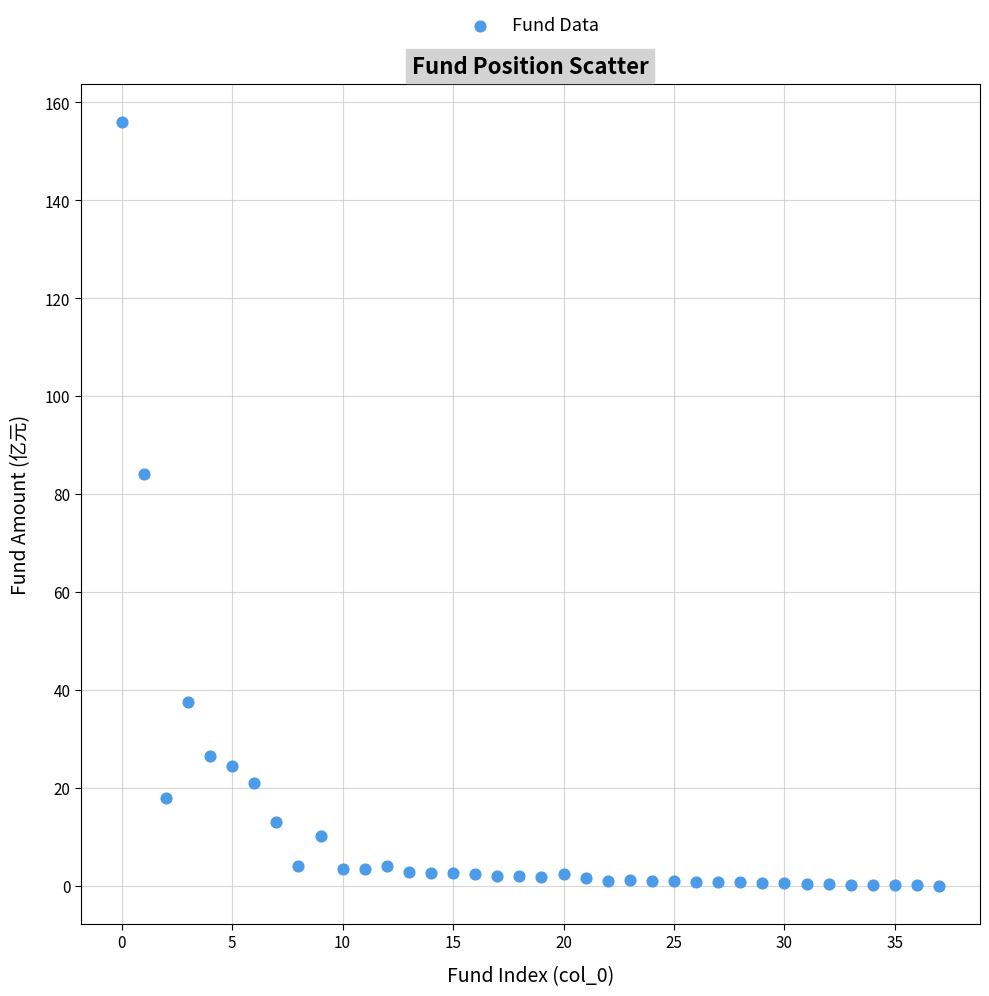

What Y value in the scatter plot is closest to 77?

84.1